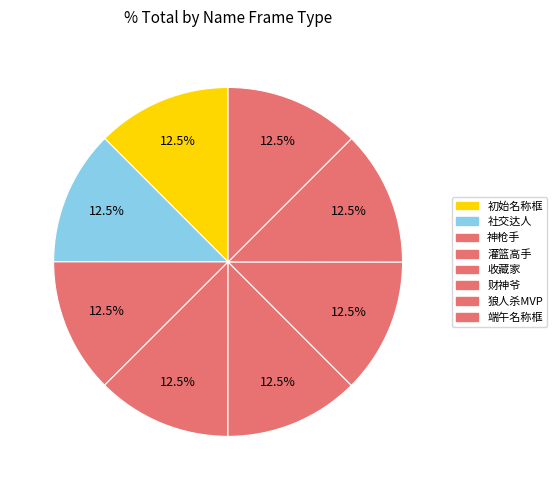

What percentage do 收藏家 and 神枪手 together represent?

25.0%